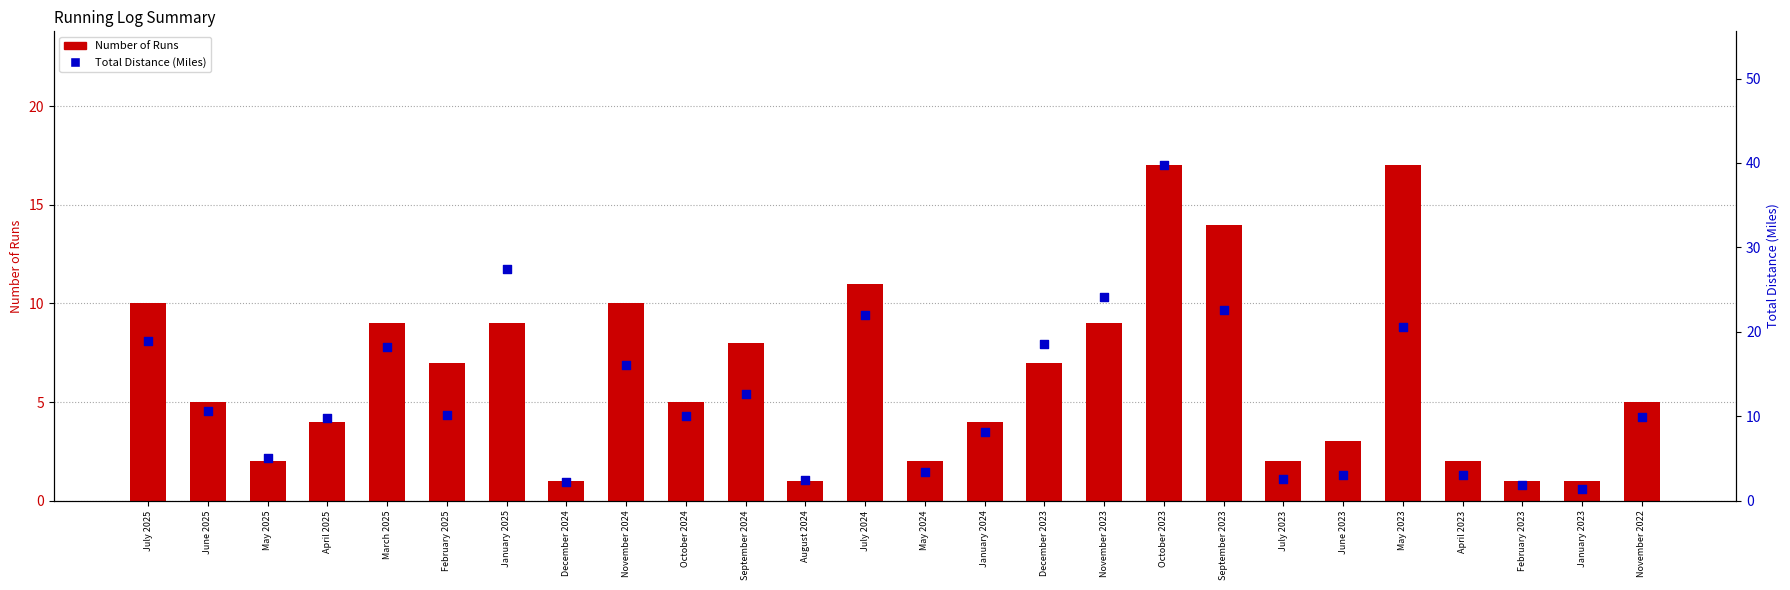

Is the value of Average Distance per Run (base) at December 2024 greater than the value of Total Distance (Miles) at February 2023?

No